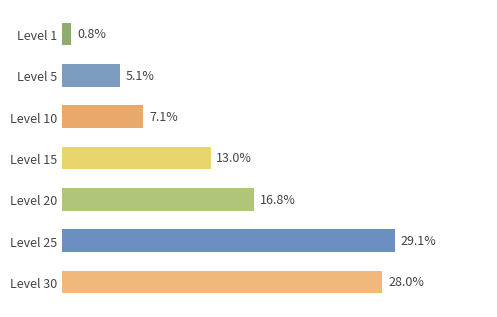

Which category has the highest value across all series?

Level 25